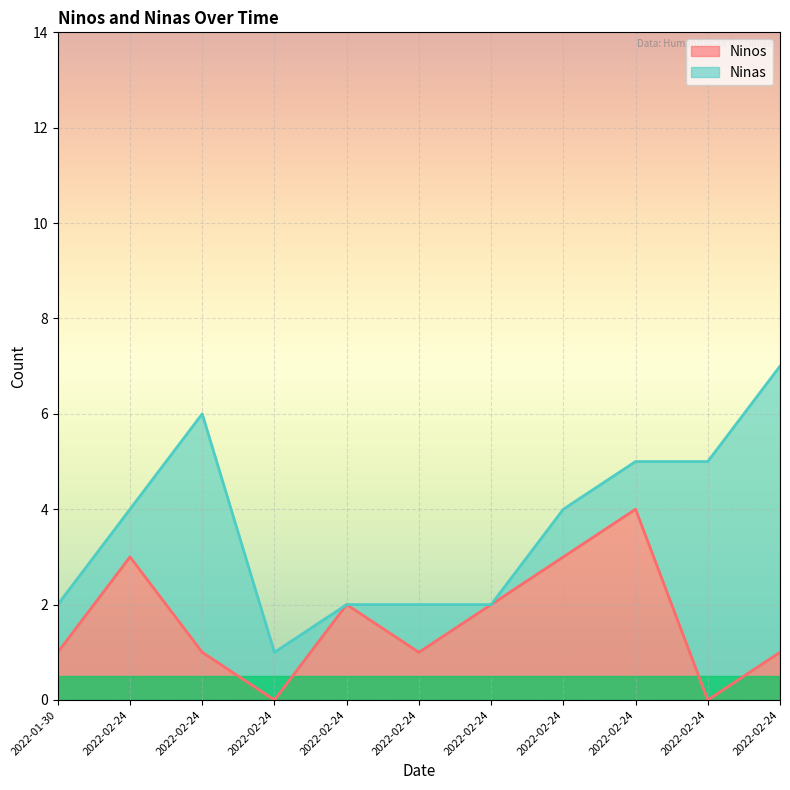

What is the change in value from 2022-02-24 to 2022-02-24?

+2